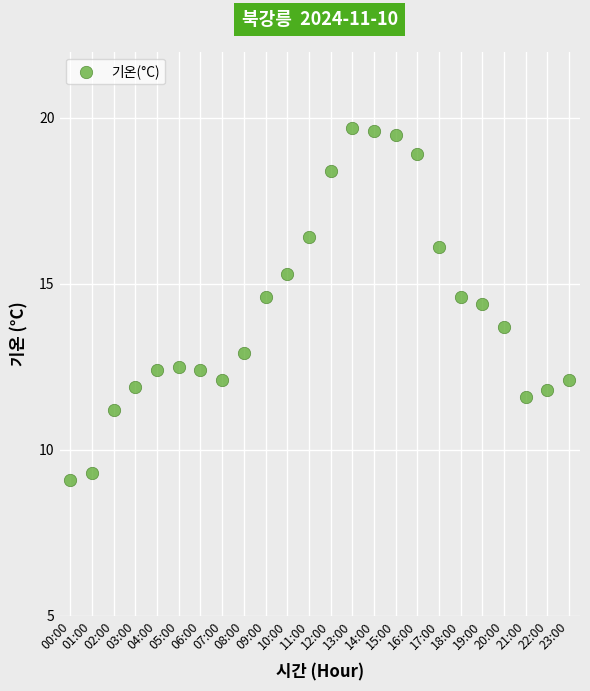

What is the range of Y values (max minus min)?

10.6